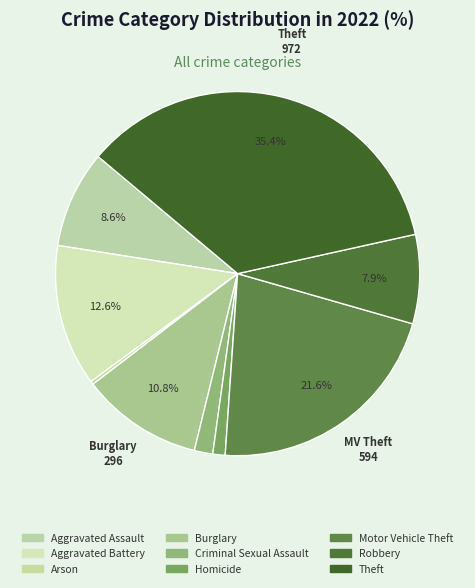

What is the smallest slice in the pie chart?

Arson